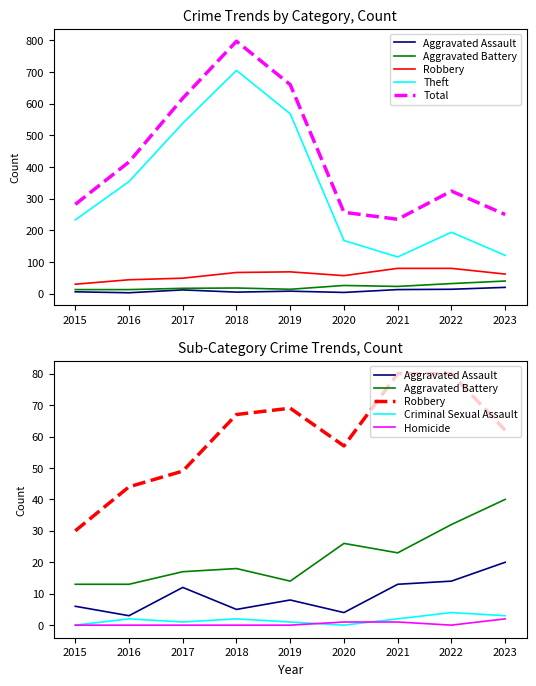

What value does the Robbery series have at 2022?

80